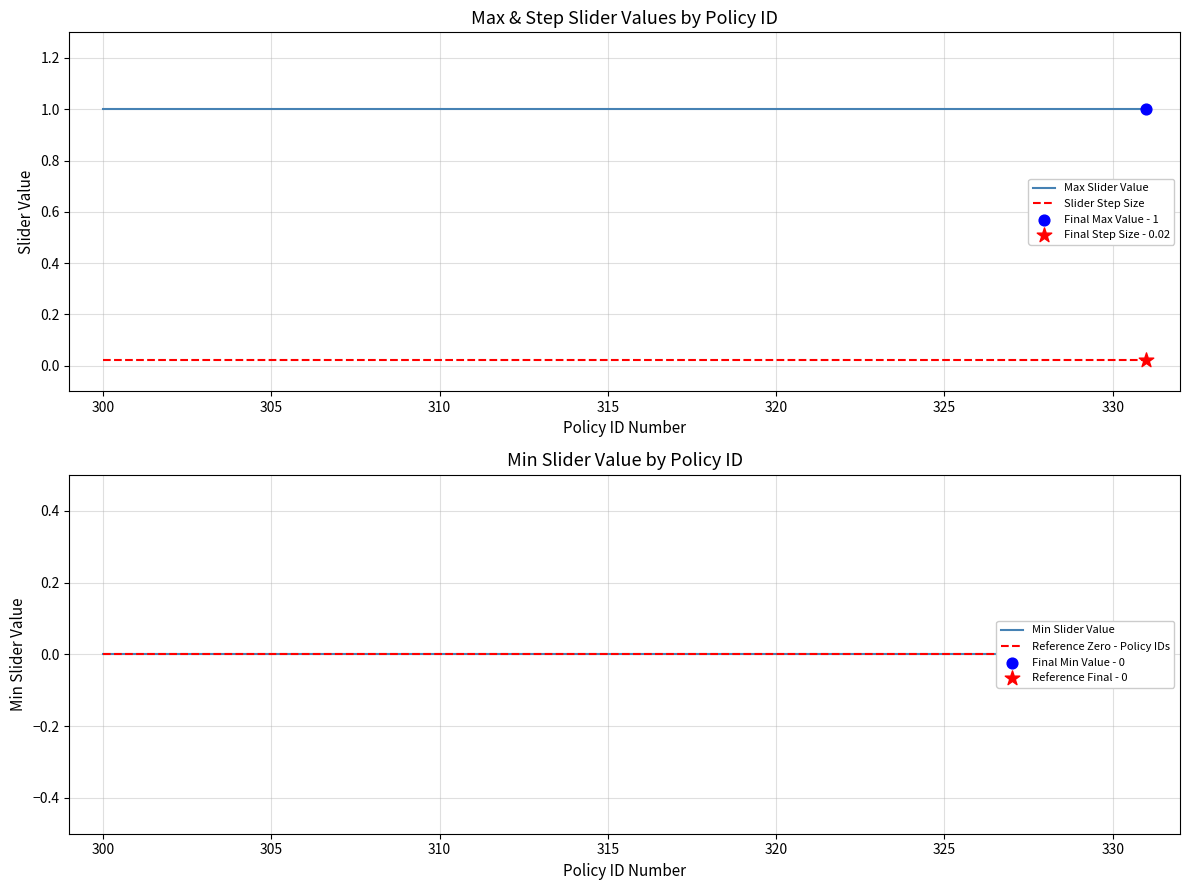

Which series contains the lowest Y value?

Min Slider Value